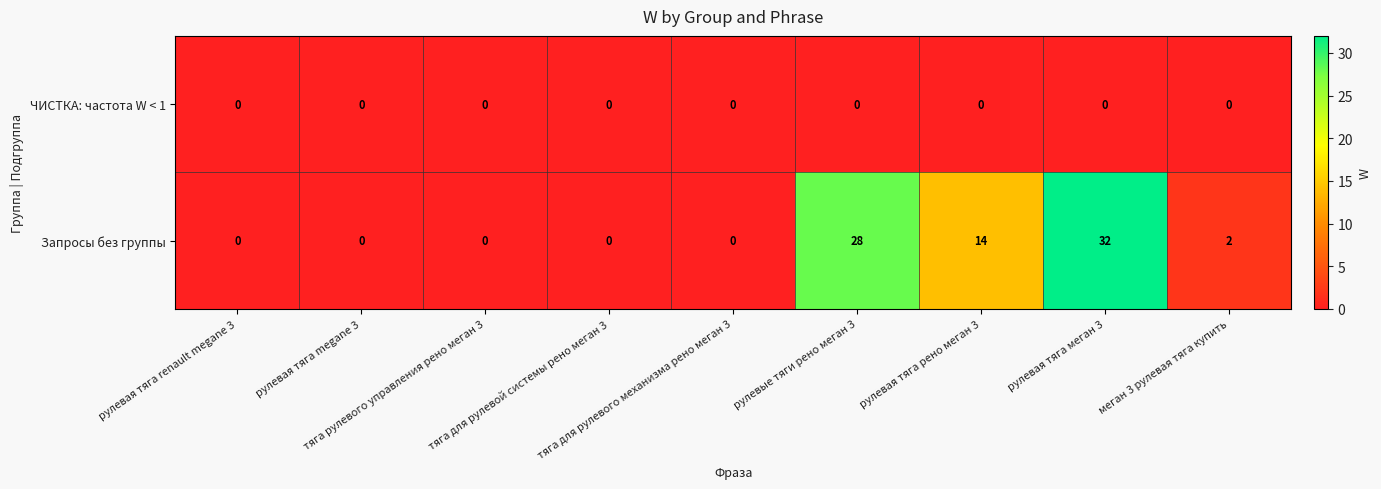

Which series has the widest spread of values?

Запросы без группы